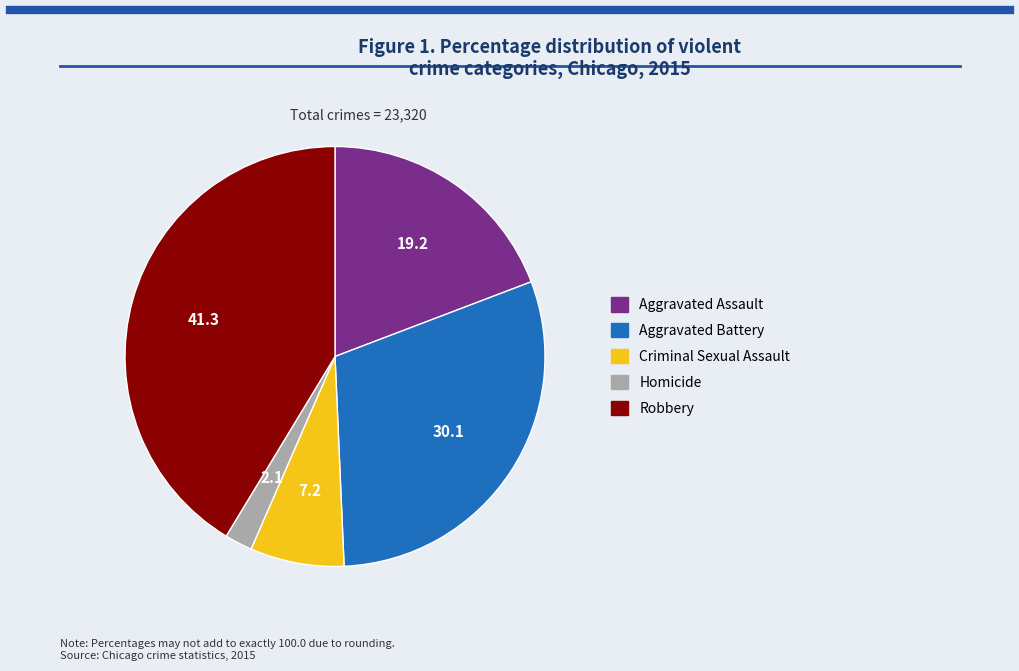

Approximately how many times larger is the value at Aggravated Assault compared to Criminal Sexual Assault?

2.7